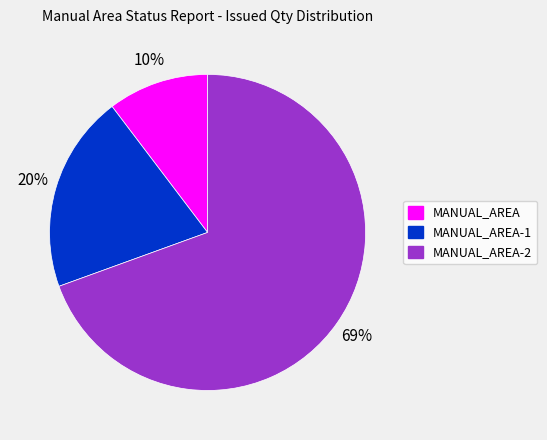

How many segments does this pie chart have?

3